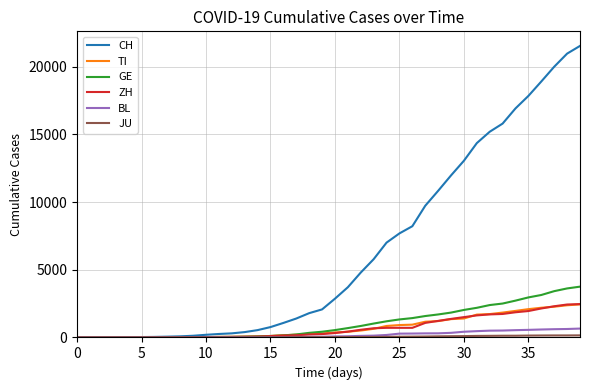

How many series are shown in this chart?

6